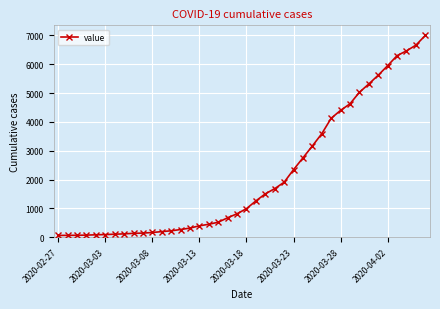

What is the sum of all values?

85677